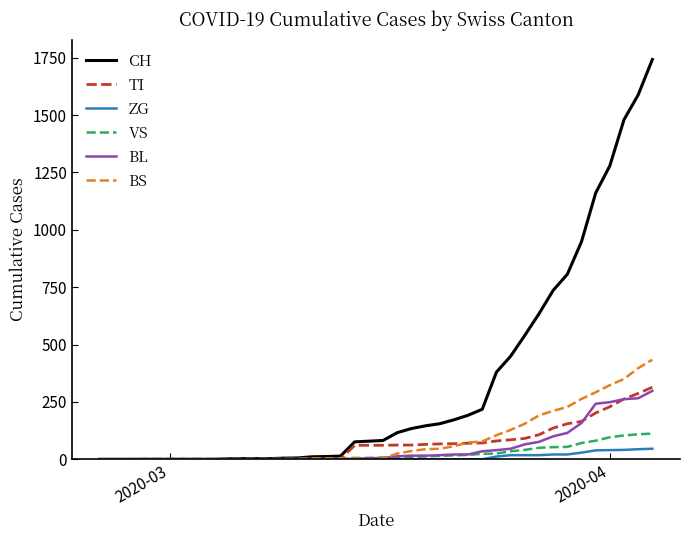

What is the greatest value displayed?

1742